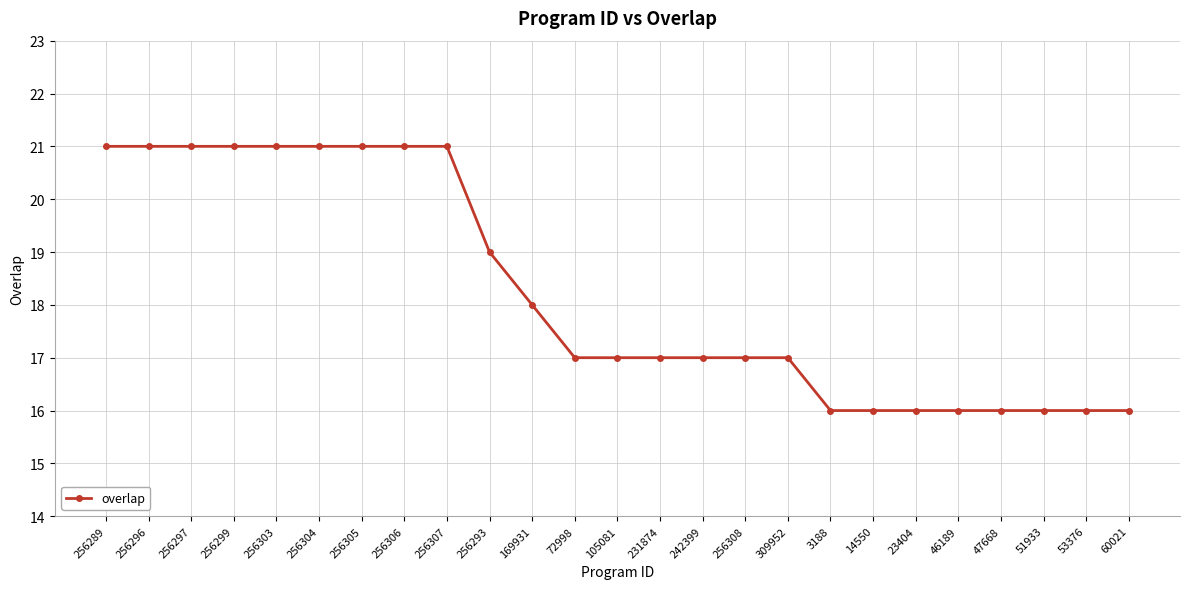

What is the label of the 19th point from the left?

14550